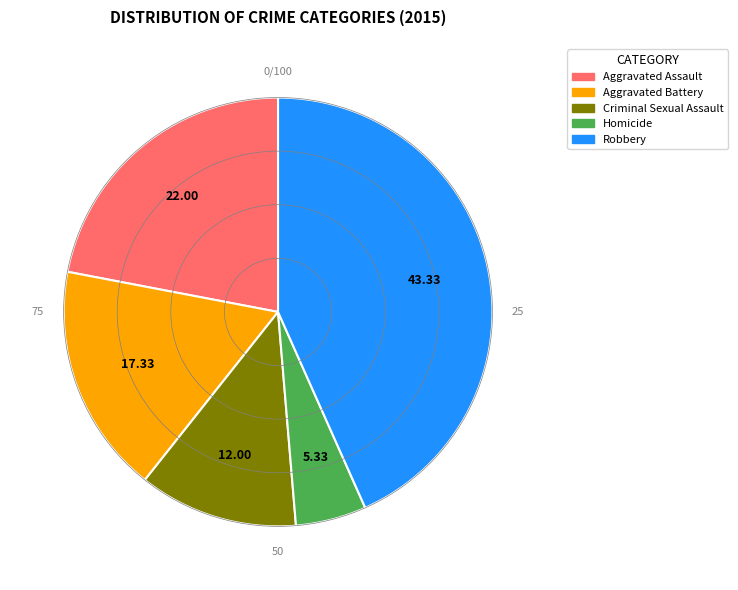

Does Aggravated Battery account for over 50% of the chart?

No